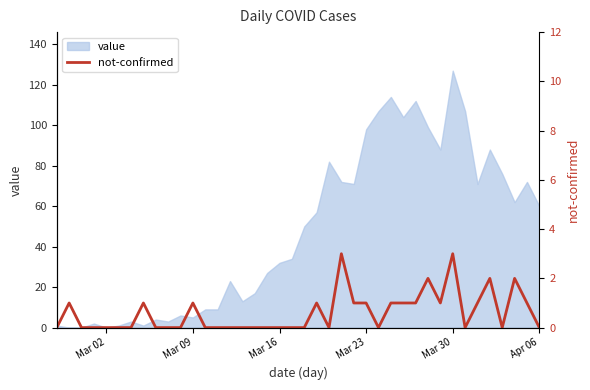

What is the highest value of the value series?

127